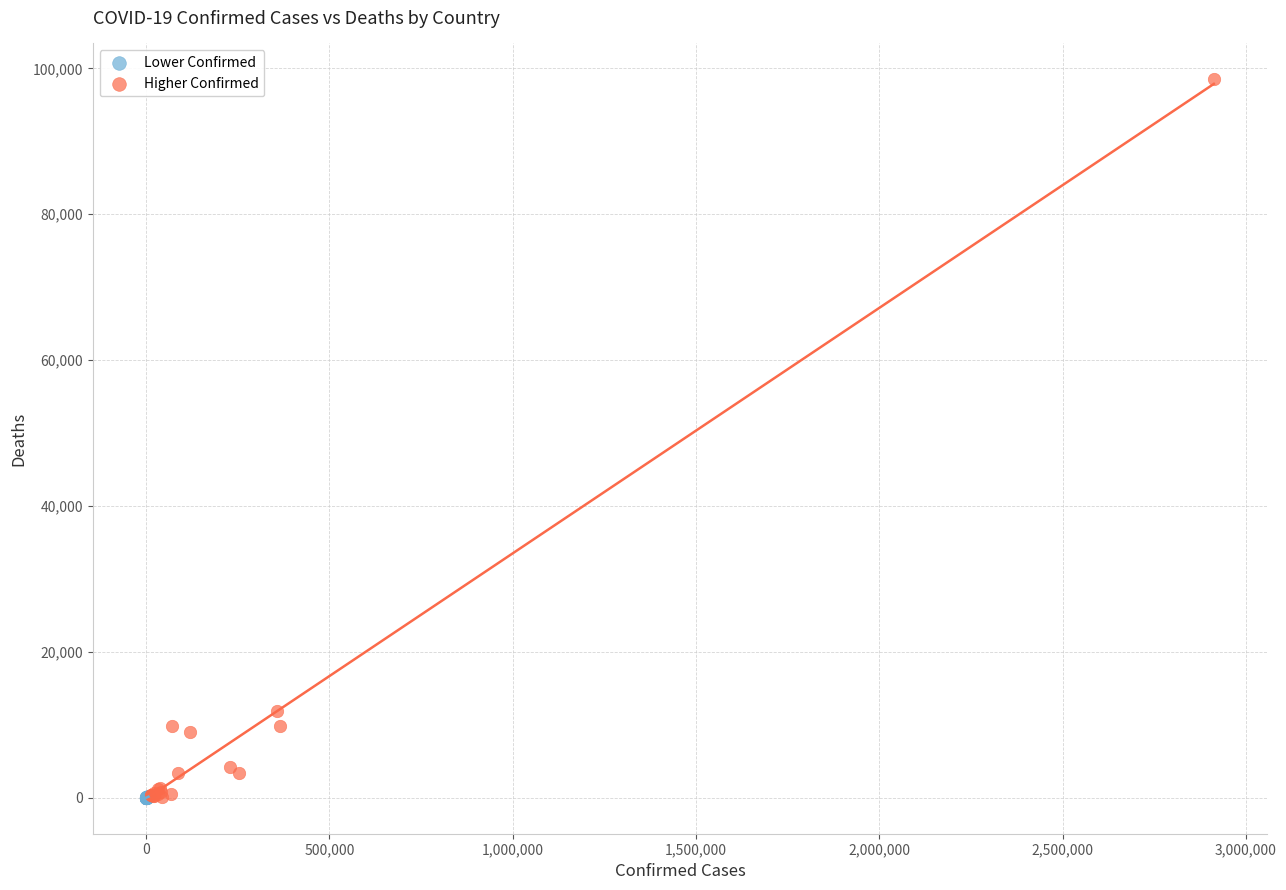

What are all the series names shown in the legend?

Lower Confirmed, Higher Confirmed